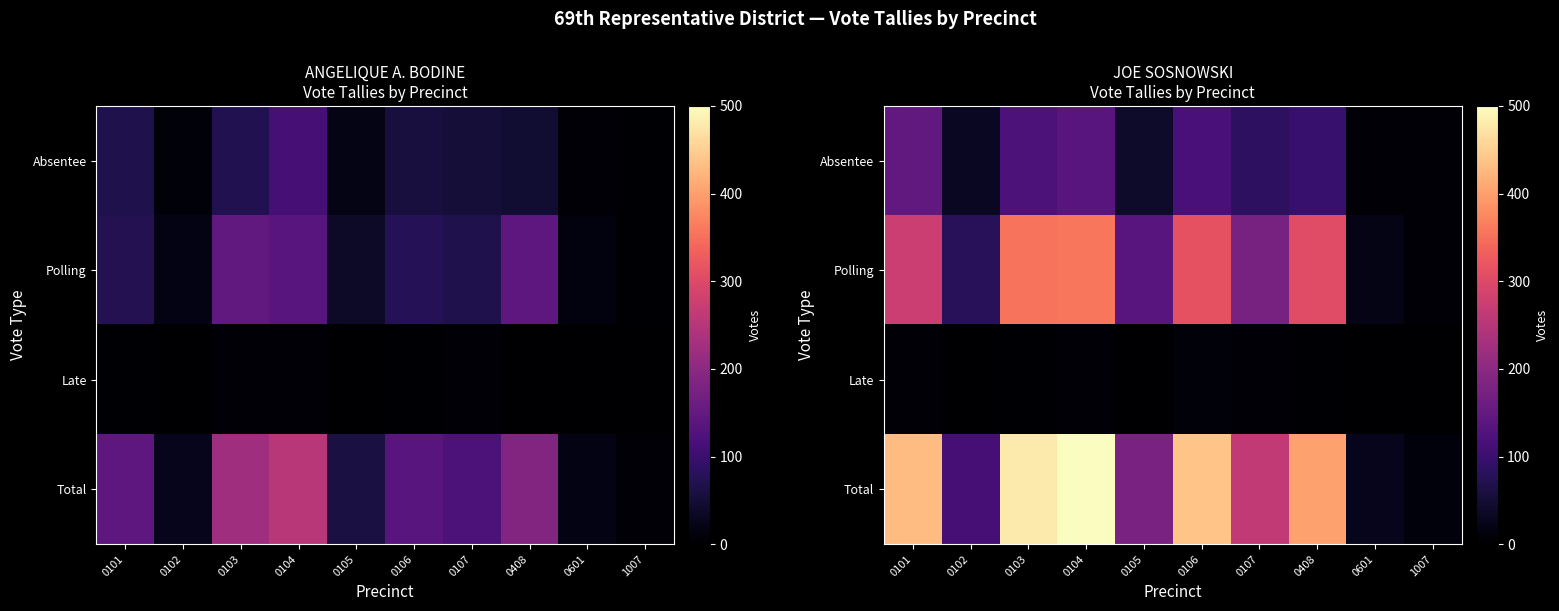

How many data points does each series have?

10